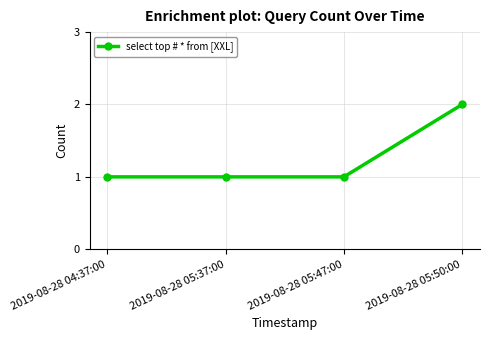

Which category has the highest value across all series?

2019-08-28 05:50:00